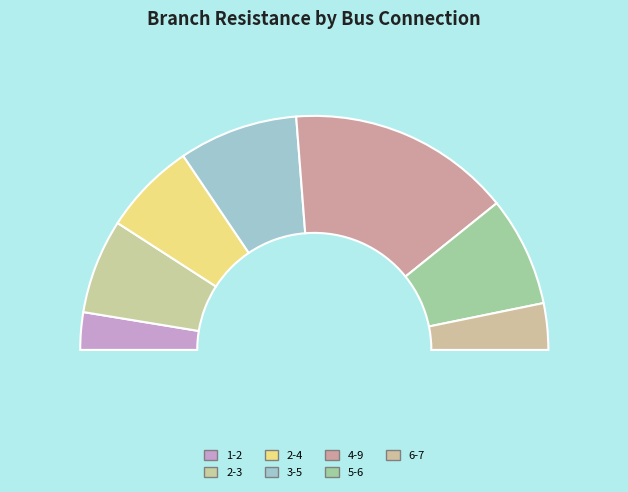

To the nearest percent, what is the combined percentage of 2-3 and 6-7?

19%